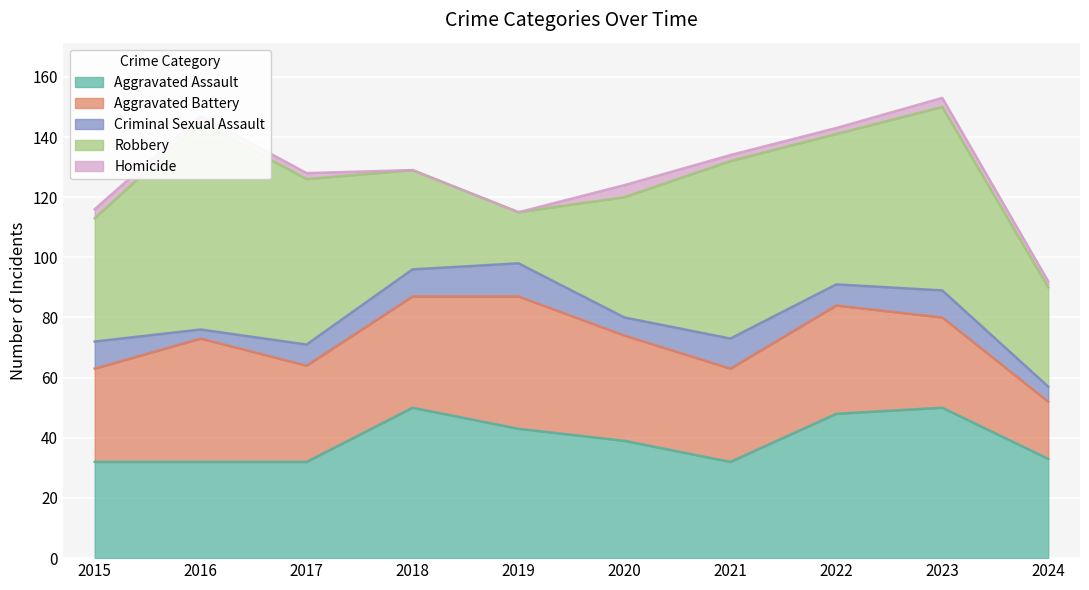

What is the sum of the Homicide values at 2018 and 2017?

2